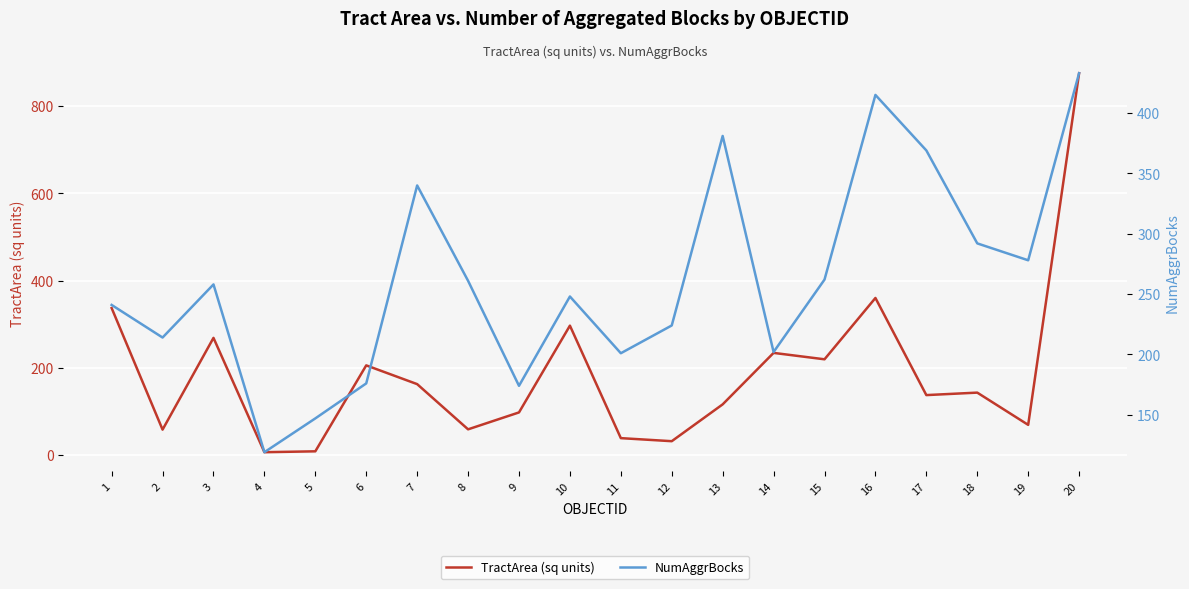

Reading right to left, list all the values displayed in this chart.

TractArea (sq units): 20=875.1	19=69.5	18=143.4	17=137.7	16=360.2	15=219.7	14=234.4	13=116.5	12=32.1	11=39.1	10=296.8	9=98.0	8=59.3	7=162.9	6=205.8	5=8.9	4=6.9	3=268.8	2=58.6	1=337.1
NumAggrBocks: 20=433.0	19=278.0	18=292.0	17=369.0	16=415.0	15=262.0	14=202.0	13=381.0	12=224.0	11=201.0	10=248.0	9=174.0	8=261.0	7=340.0	6=176.0	5=147.0	4=119.0	3=258.0	2=214.0	1=241.0